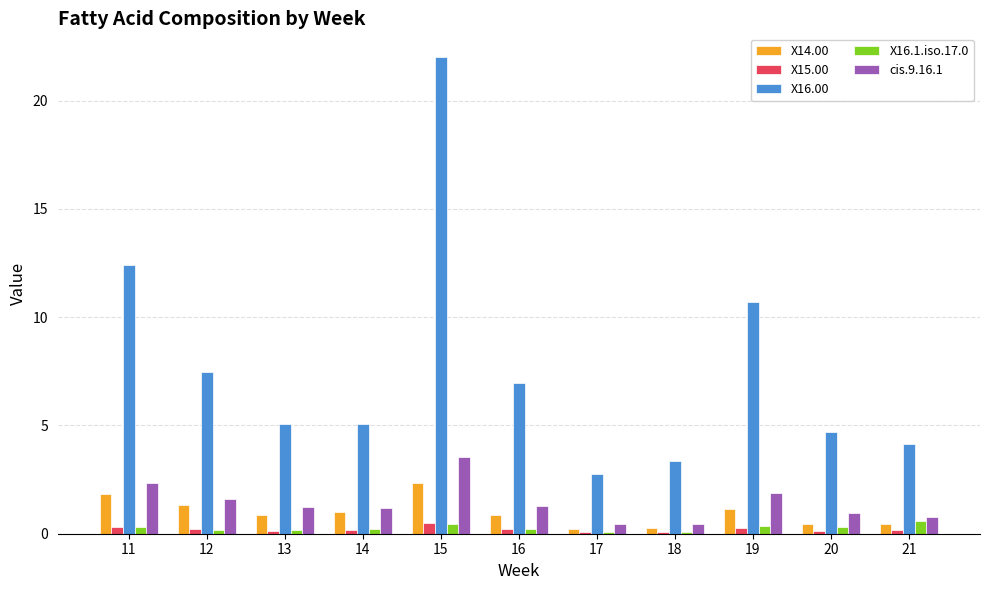

Is the value of X16.1.iso.17.0 at 13 greater than the value of X16.00 at 11?

No